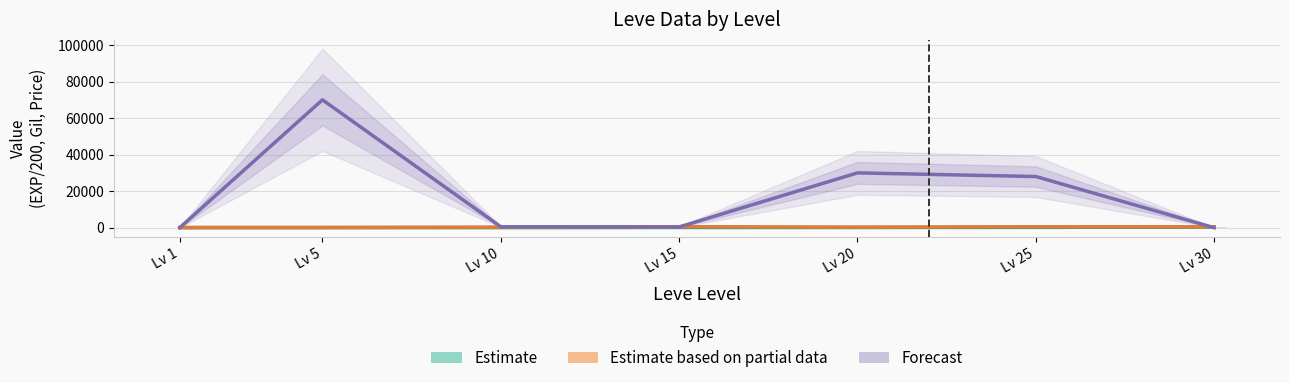

What is the spread (max minus min) of values at Lv 1?

109.8